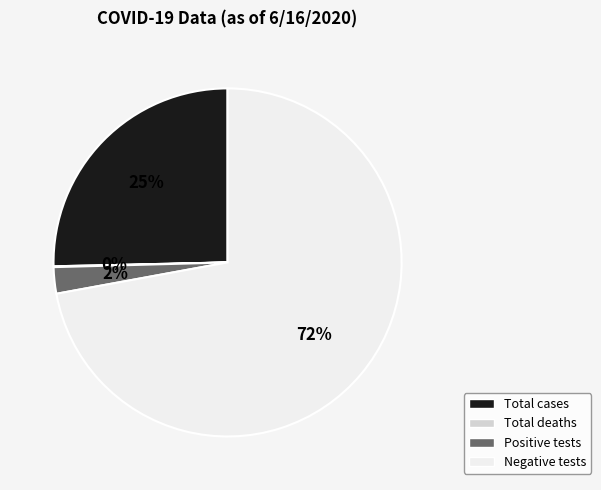

The Negative tests slice represents 72% of the pie. True or false?

True